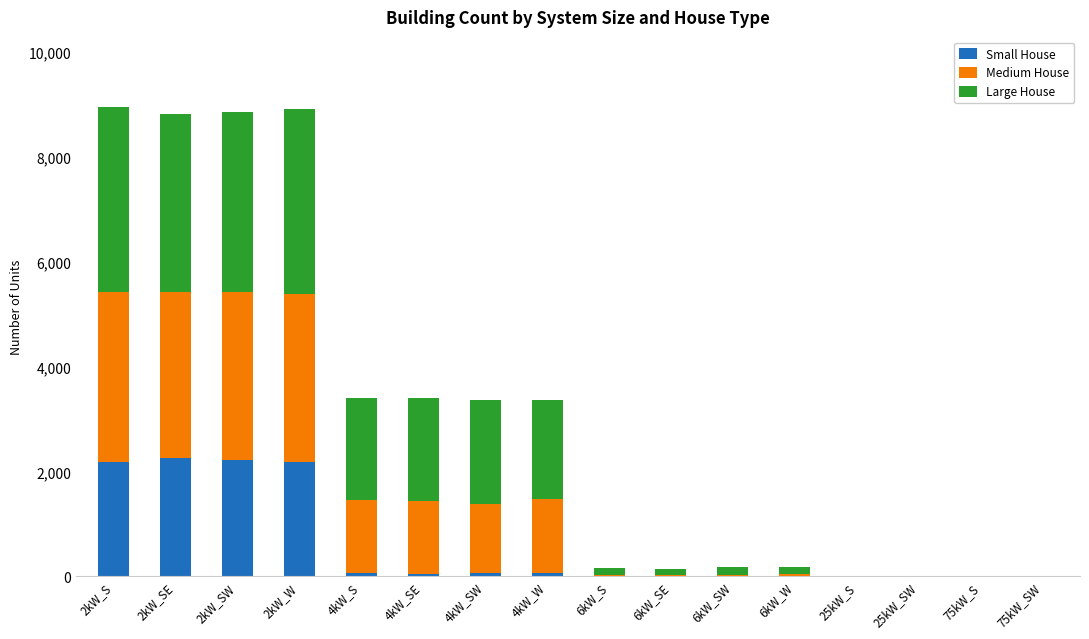

What is the total value across all series at 2kW_SW?

8849